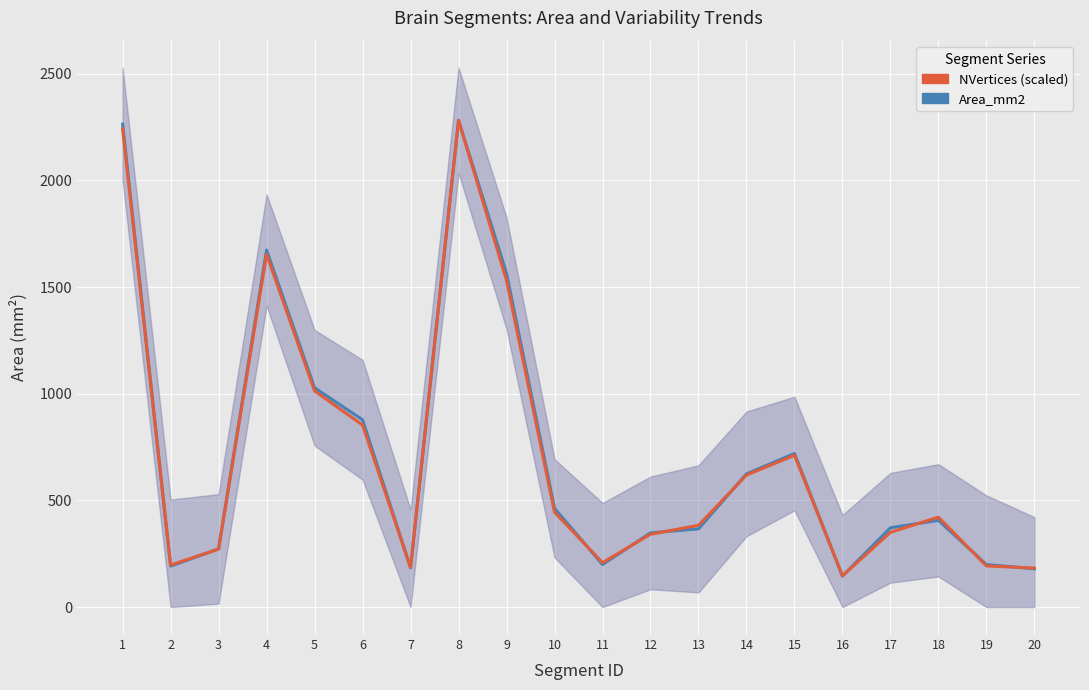

In Area_mm2, how many points are higher than both neighbors (excluding endpoints)?

4